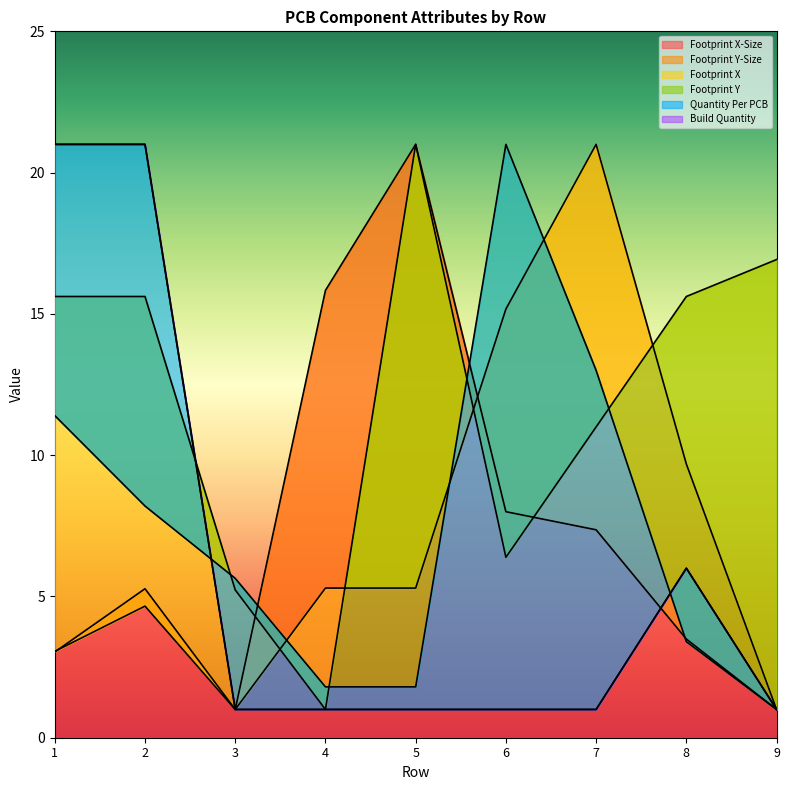

Where do Build Quantity and Footprint Y first cross each other?

2 and 3